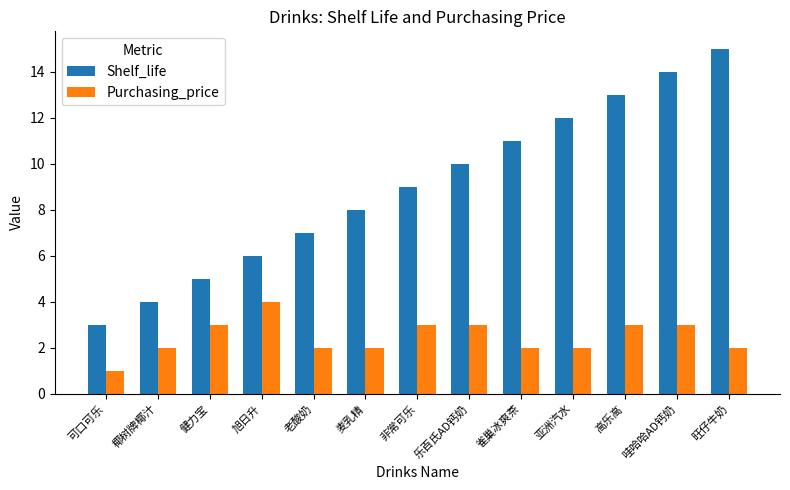

What value does the Shelf_life series have at 可口可乐?

3